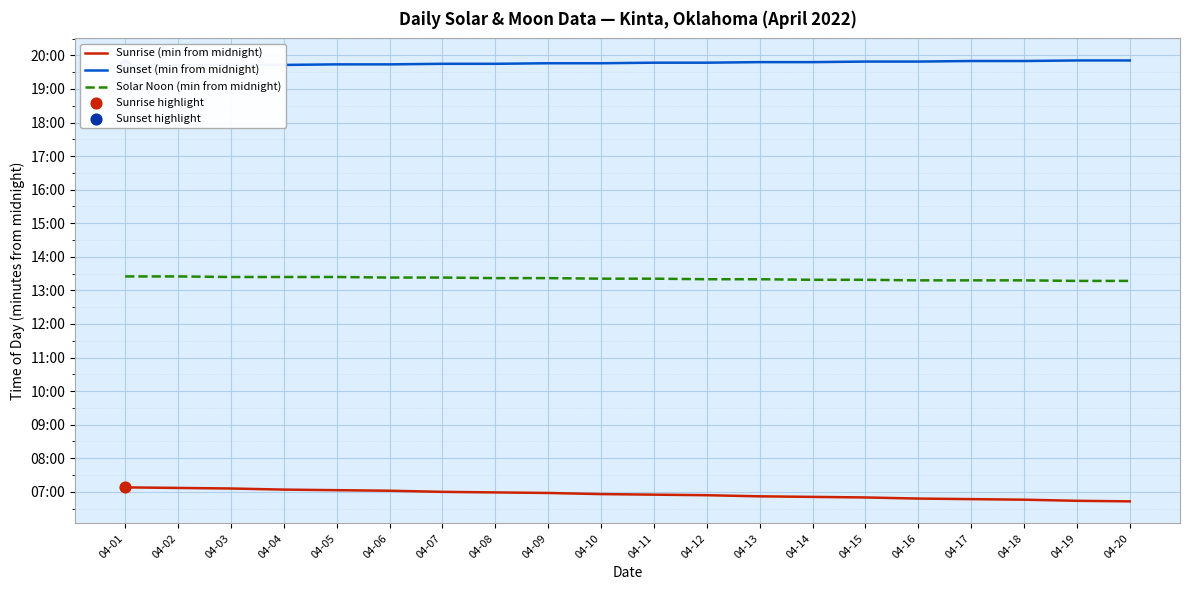

Which series has the largest total across all categories?

Sunset (min from midnight)